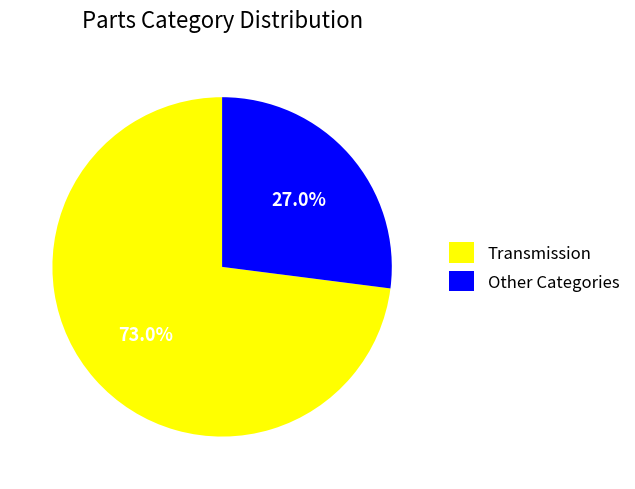

How much of the chart is everything except Other Categories?

73.0%